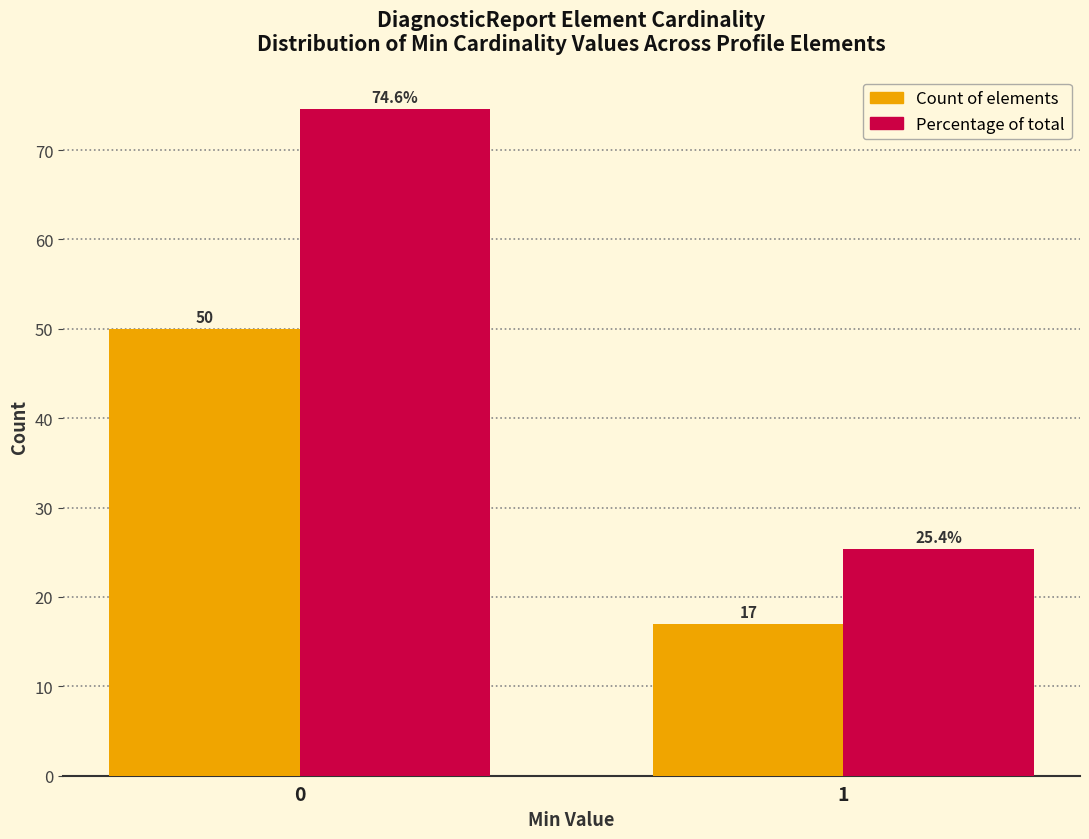

What is the maximum value shown in the chart?

74.6